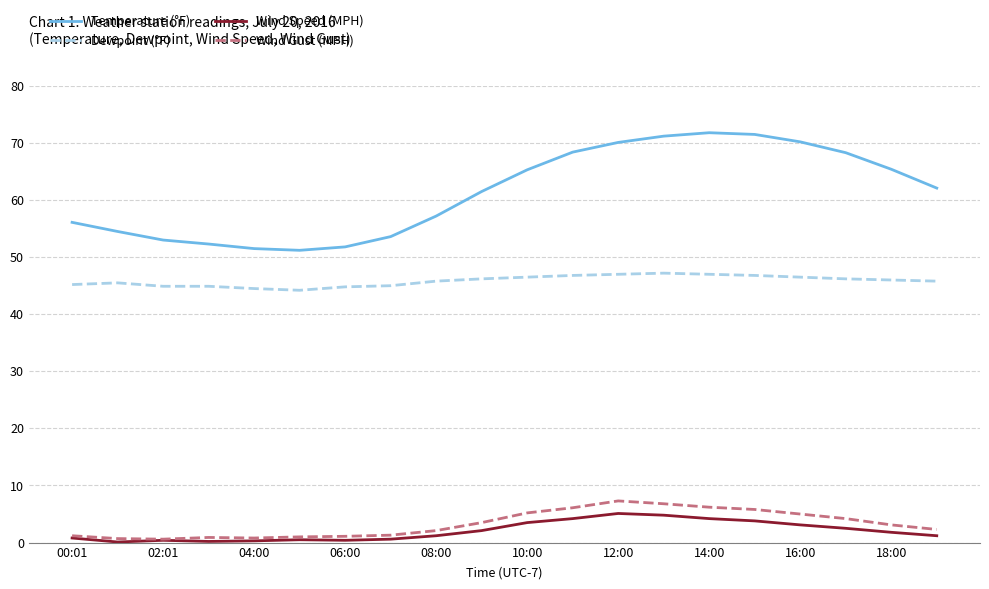

What is the difference between the second highest and second lowest values in the Dewpoint (°F) series?

2.5